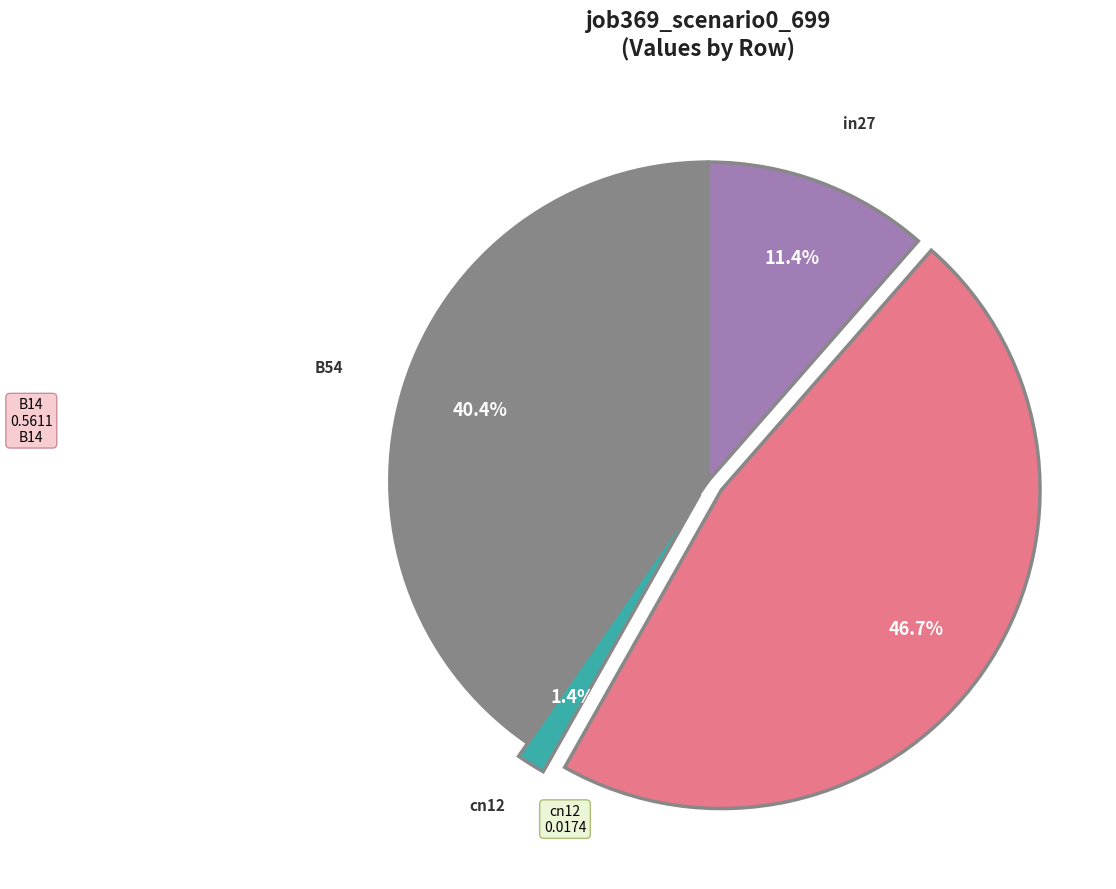

Is there a majority slice in this chart?

No